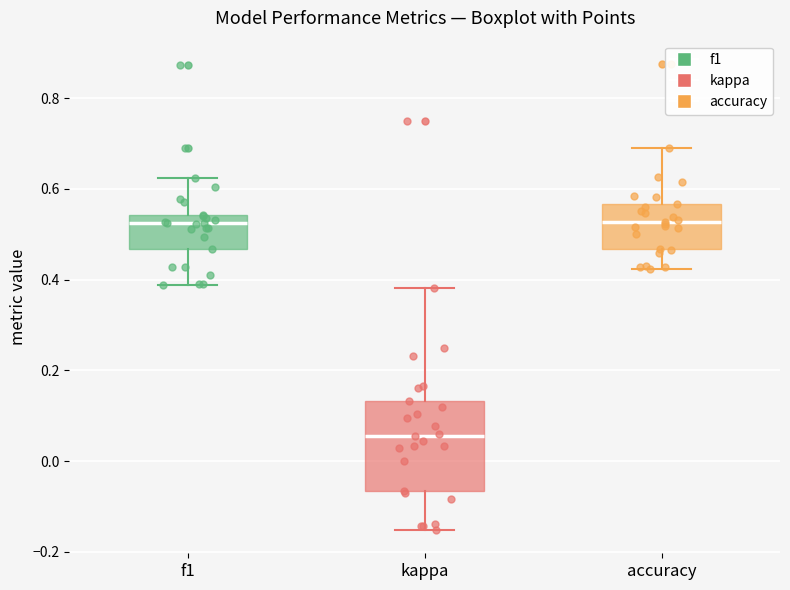

Which box is the tallest, from its lower edge to its upper edge?

kappa